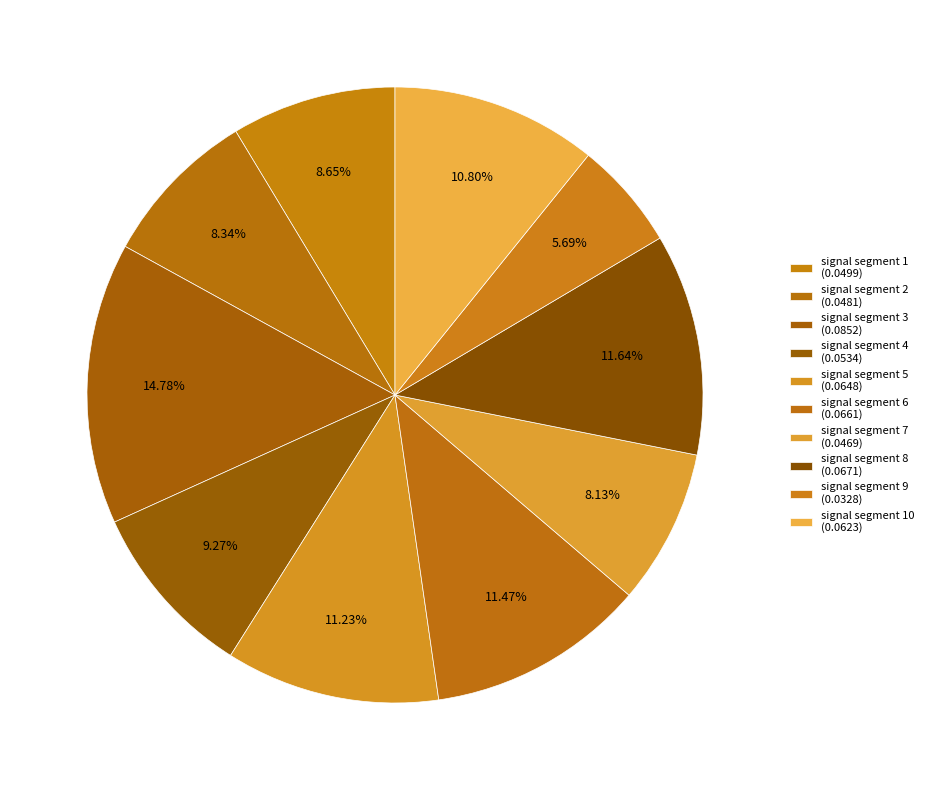

To the nearest percent, what is the average slice percentage?

10%